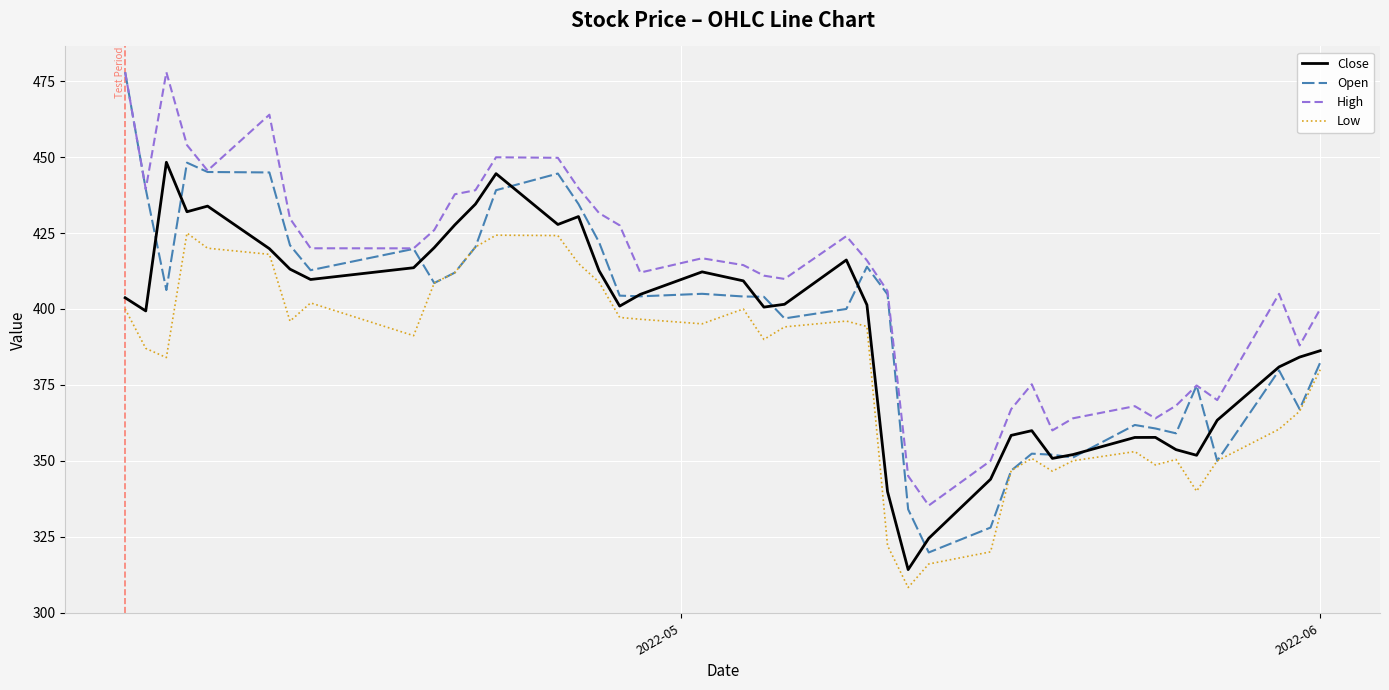

What is the sum of all Low values?

15208.9